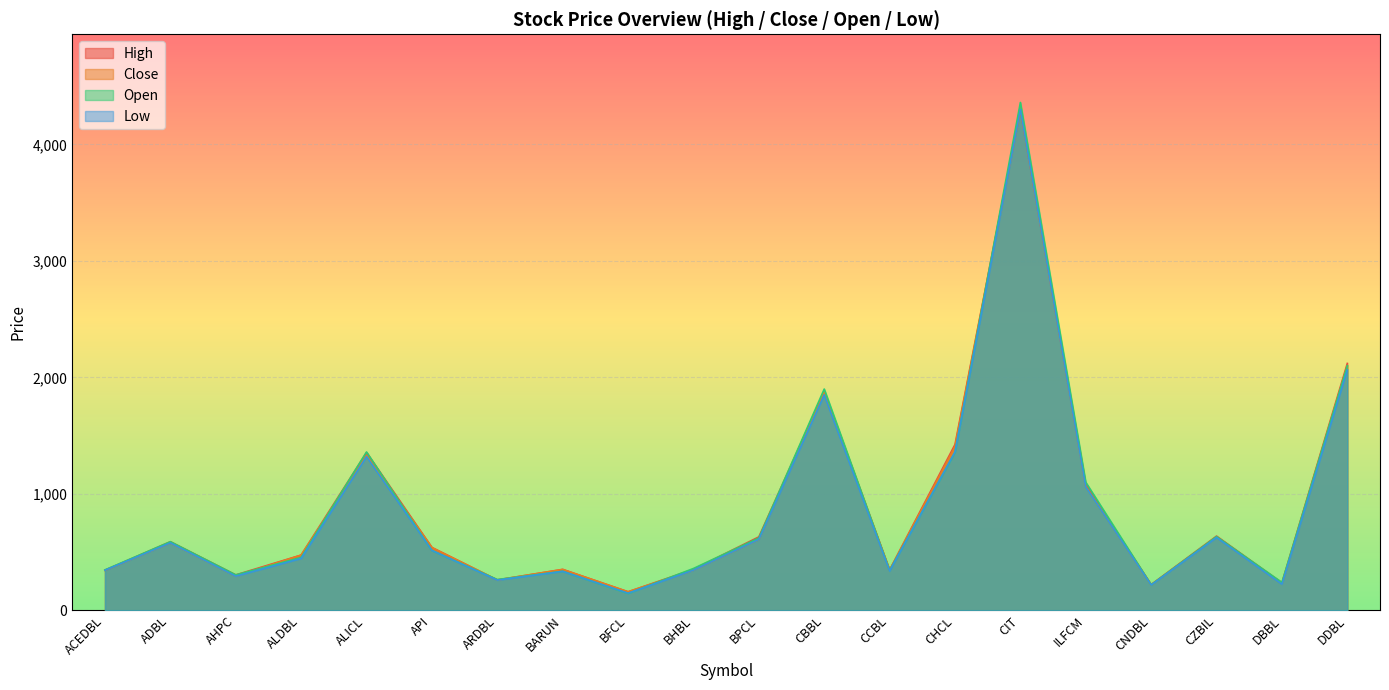

Reading right to left, extract all data points from this chart.

High: 2120	237	638	222	1078	4300	1424	348	1880	631	353	160	352	262	540	1355	475	305	590	345
Close: 2100	229	631	219	1065	4300	1407	345	1878	610	346	160	352	261	540	1330	475	295	580	345
Open: 2100	240	634	220	1100	4360	1358	344	1900	622	360	146	336	265	515	1360	455	305	590	348
Low: 2065	225	626	218	1060	4300	1360	339	1850	610	346	148	335	260	515	1320	446	294	580	345